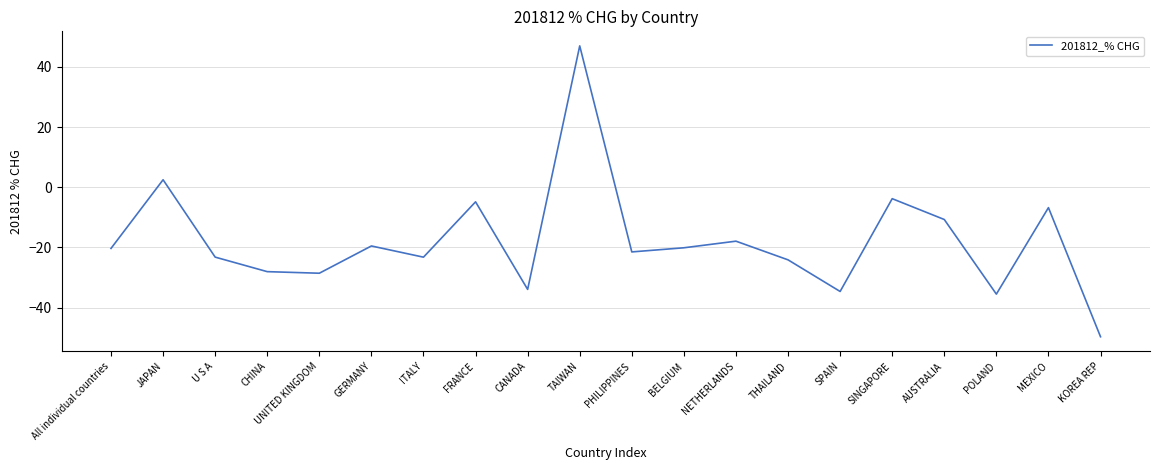

Between KOREA REP and JAPAN, which is larger?

JAPAN